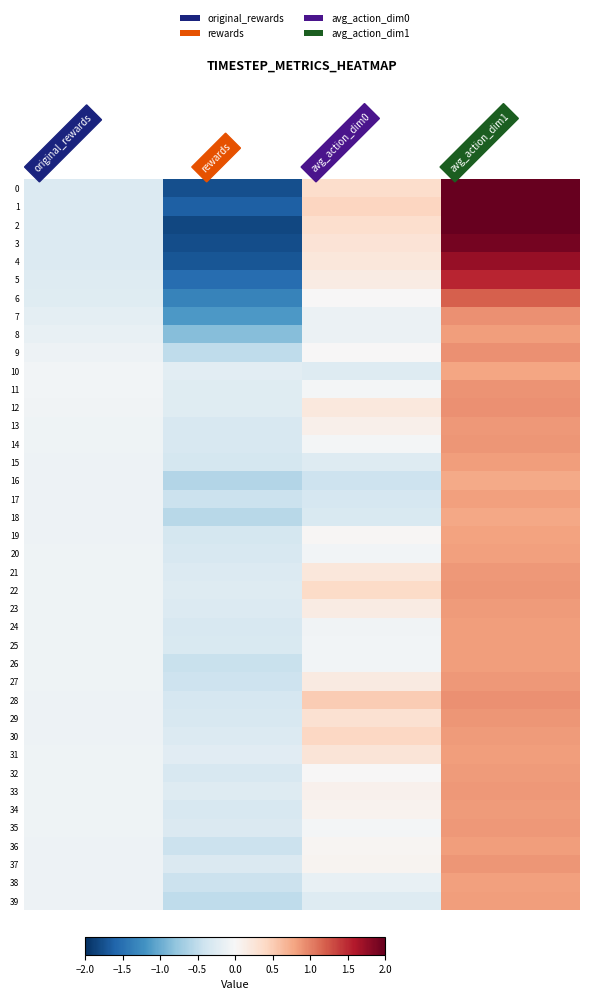

How many distinct data groups are displayed?

40